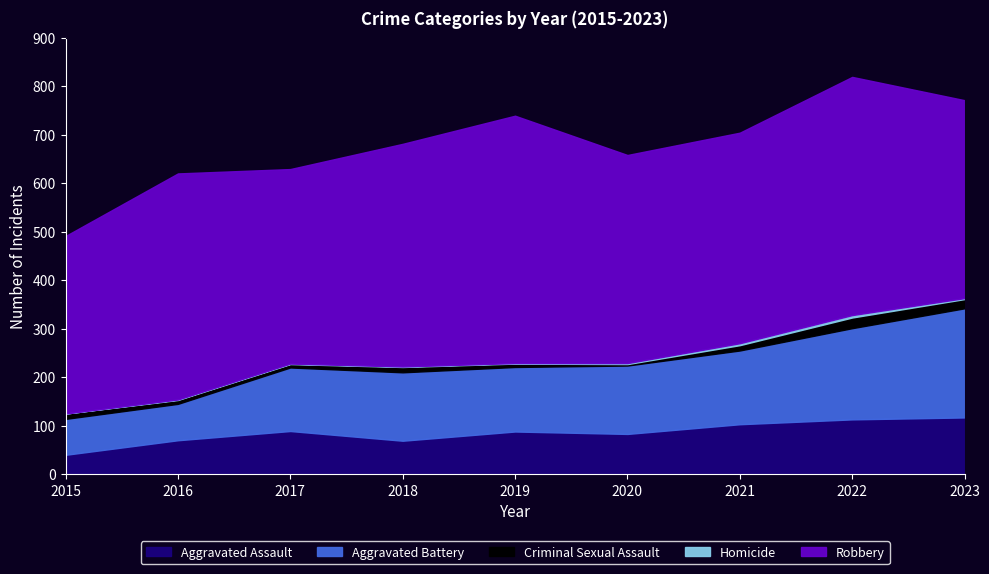

Which series has the largest total across all categories?

Robbery